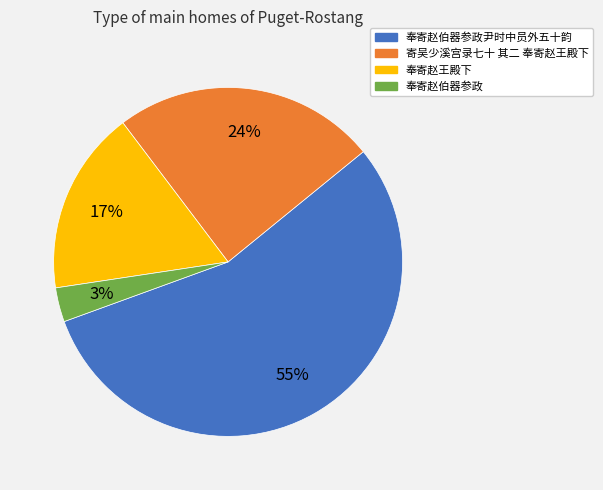

Which category accounts for the majority?

奉寄赵伯器参政尹时中员外五十韵